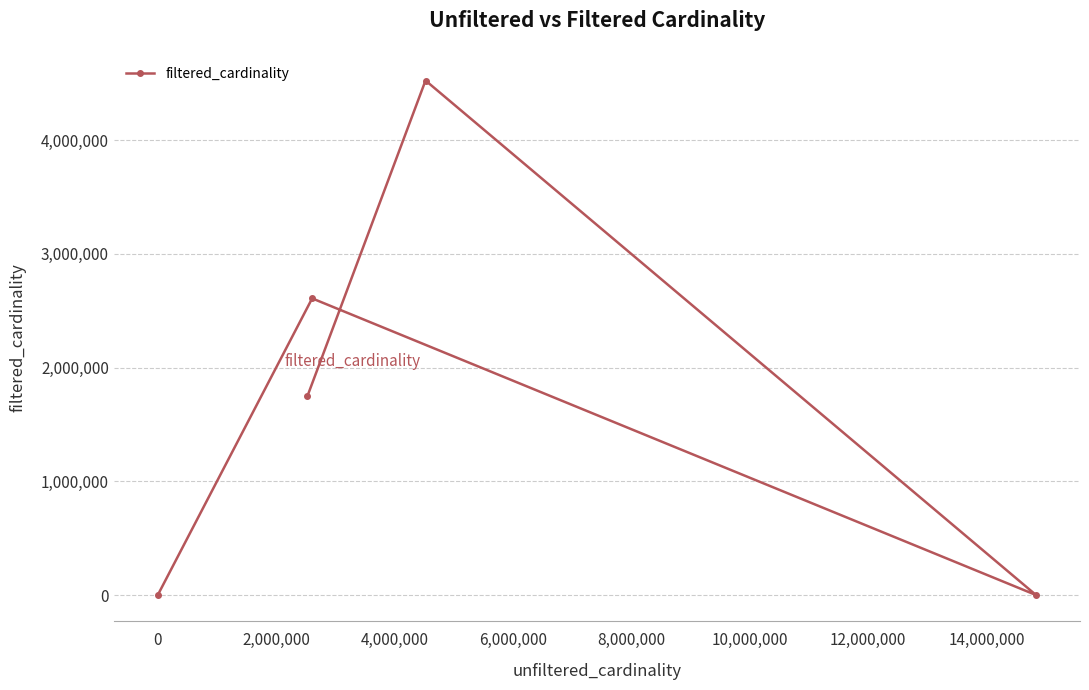

What is the average value?

1776776